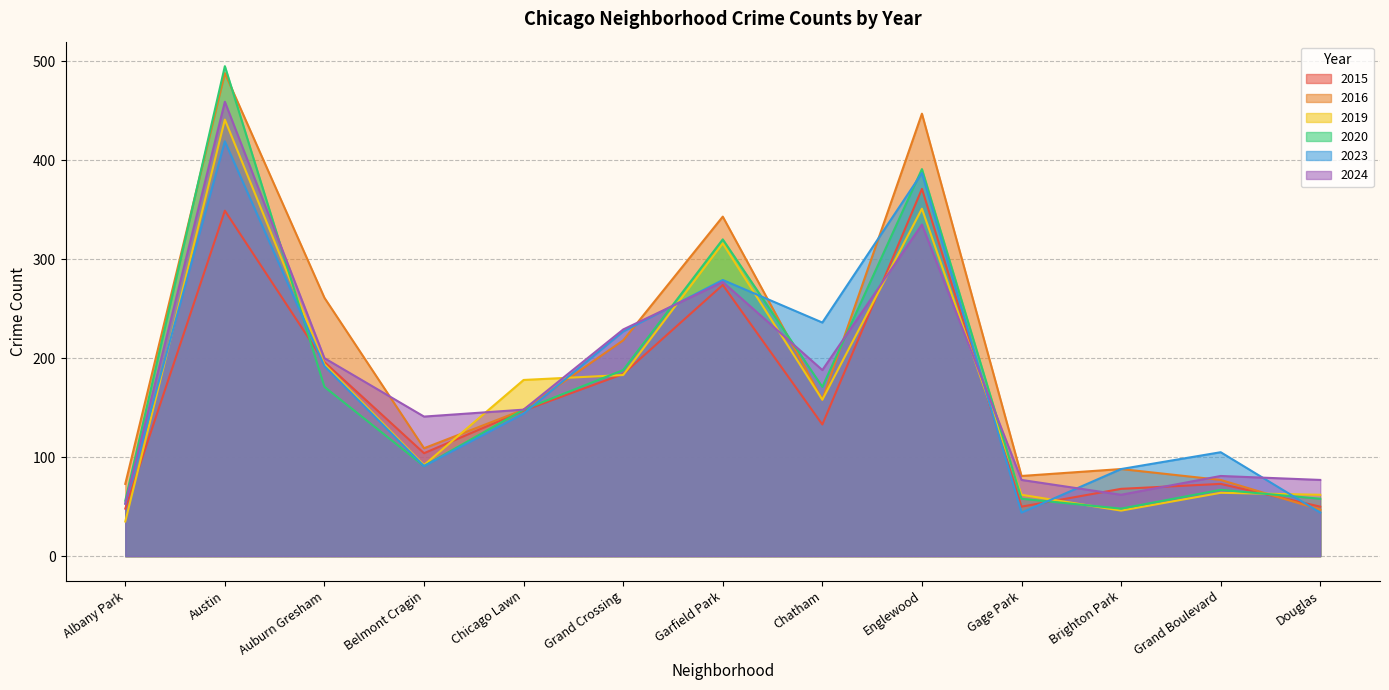

What is the label of the 1st point from the left?

Albany Park